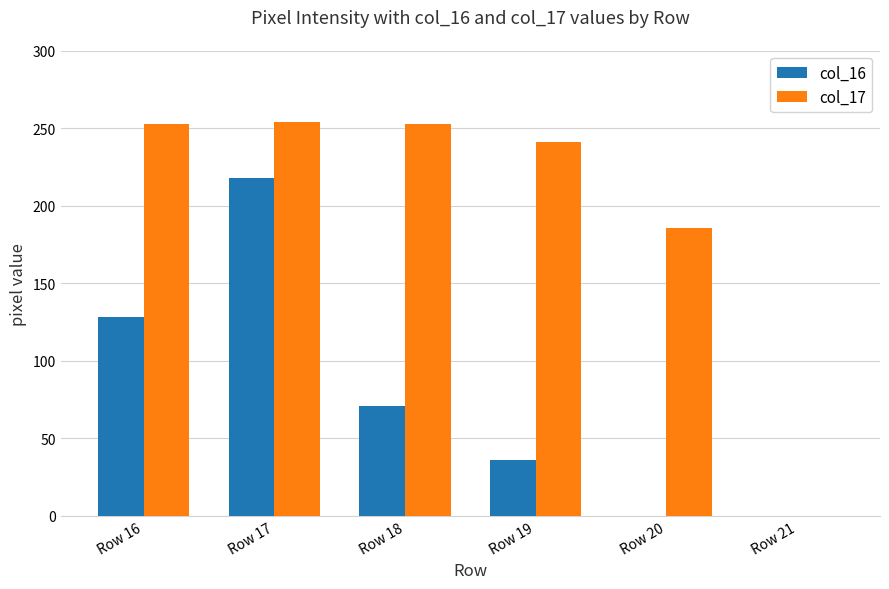

What are all the series names shown in the legend?

col_16, col_17